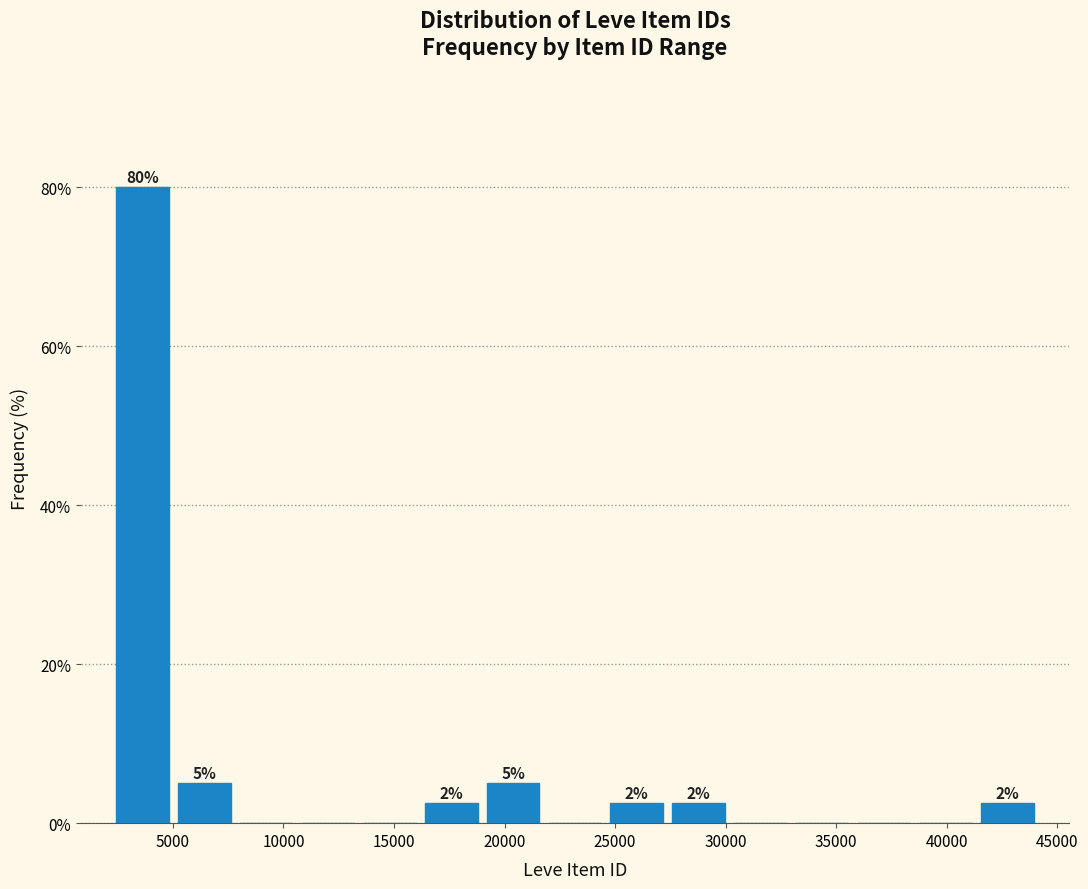

Over which range of the x-axis is the bar tallest?

2000 to 5000